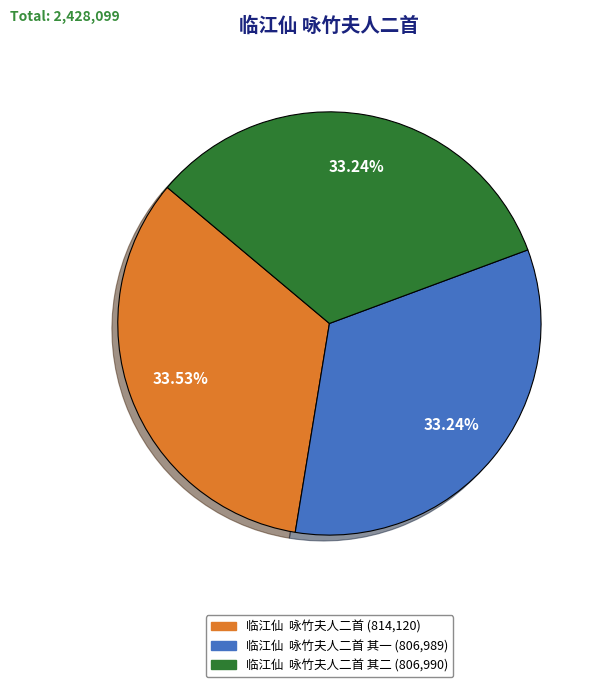

Does any single category account for the majority?

No